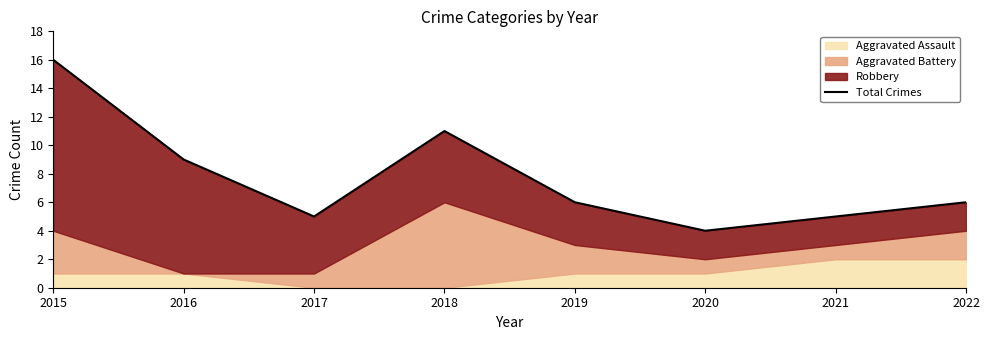

What is the average value?

8